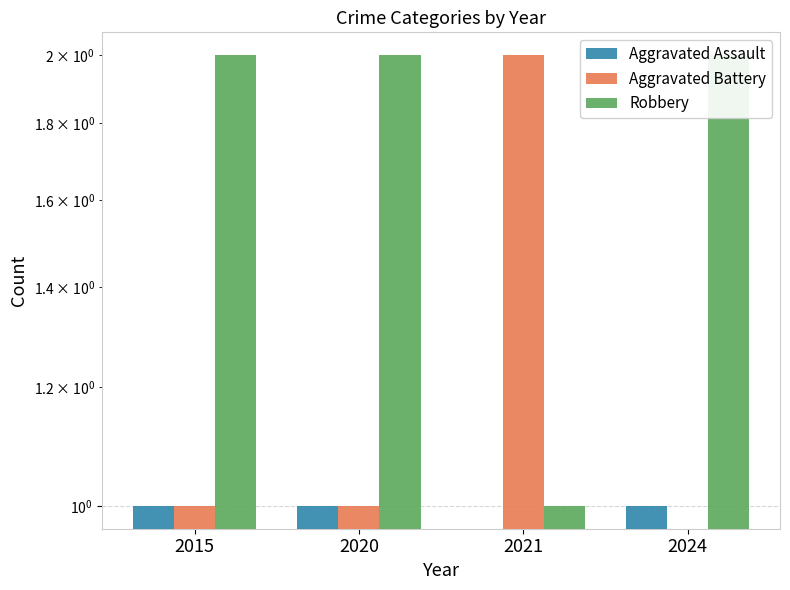

At which label does Robbery reach its minimum?

2021